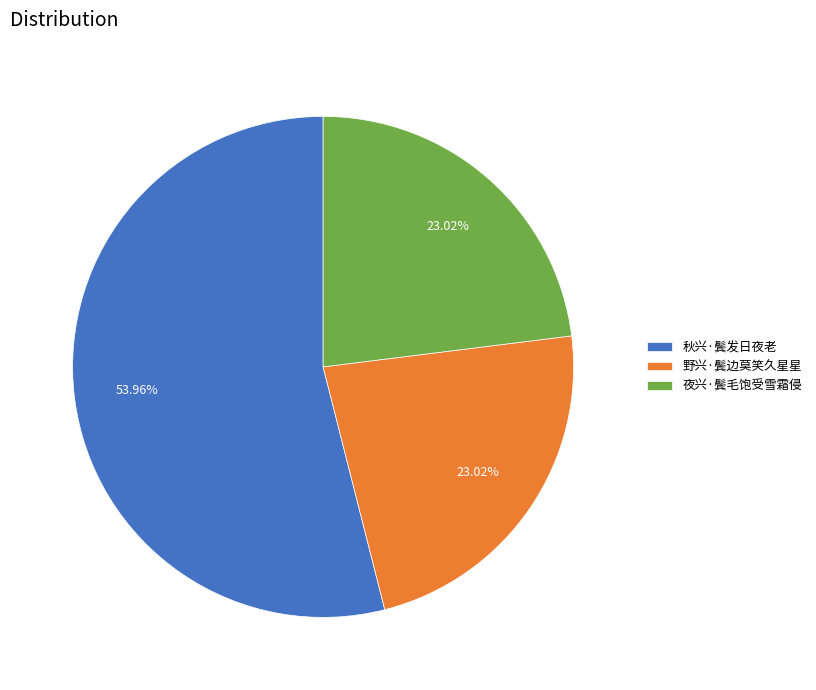

Which category accounts for the majority?

秋兴·鬓发日夜老